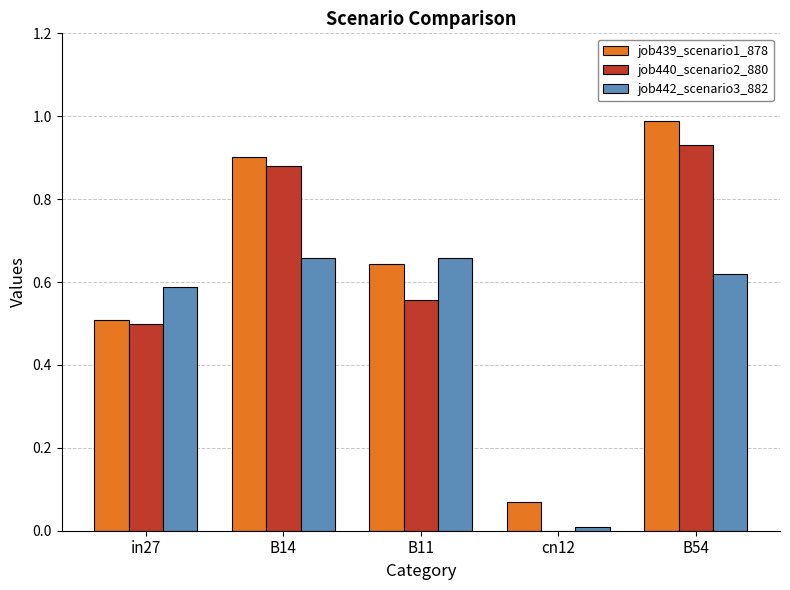

Between in27 and B14, which series saw the biggest shift?

job439_scenario1_878